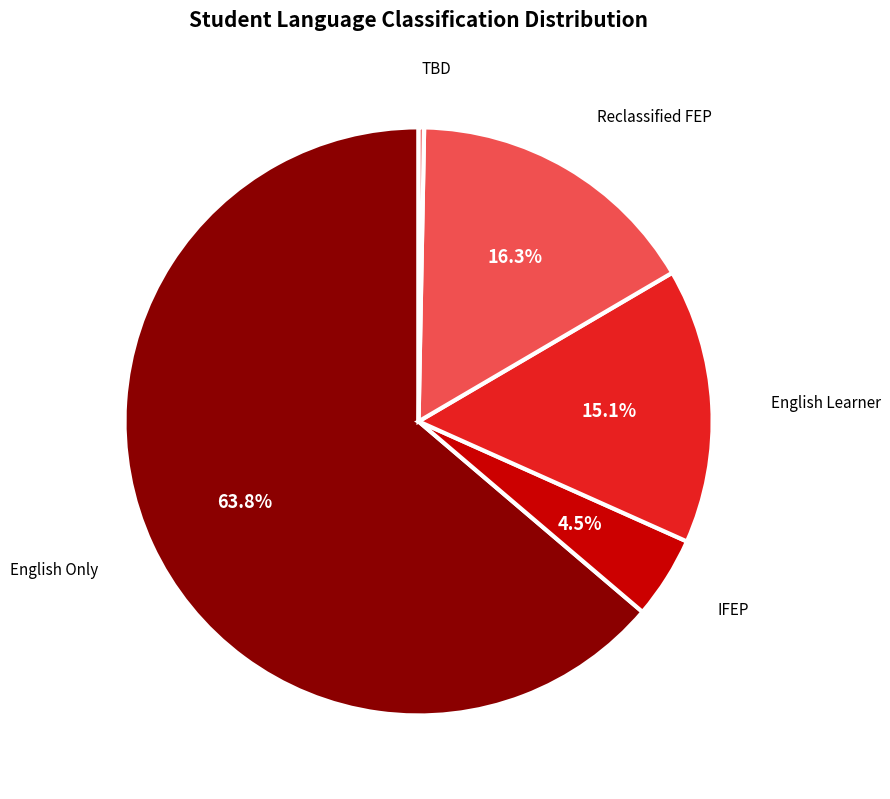

Does any single category account for the majority?

Yes